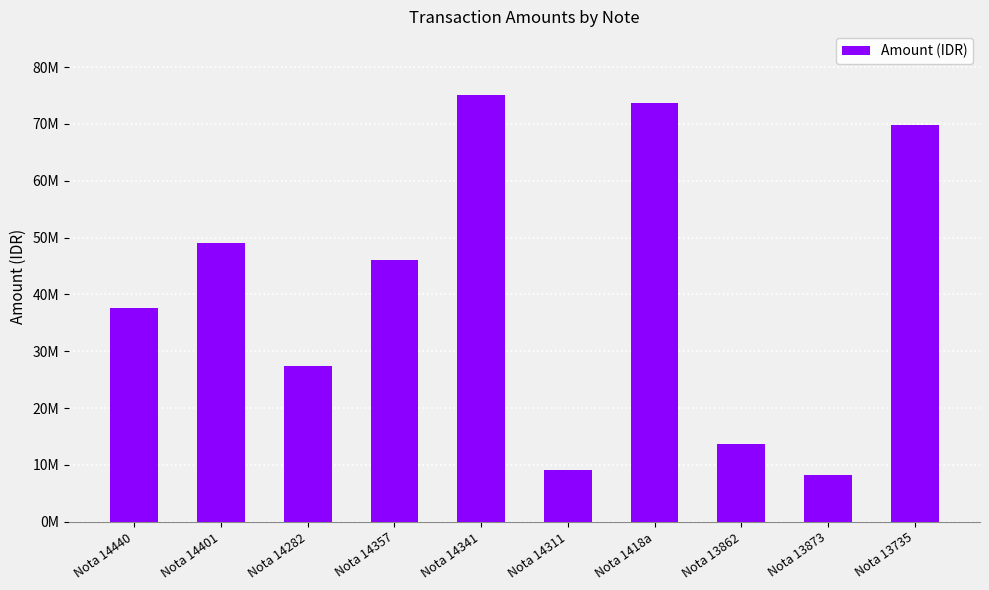

What is the label of the 2nd bar from the left?

Nota 14401